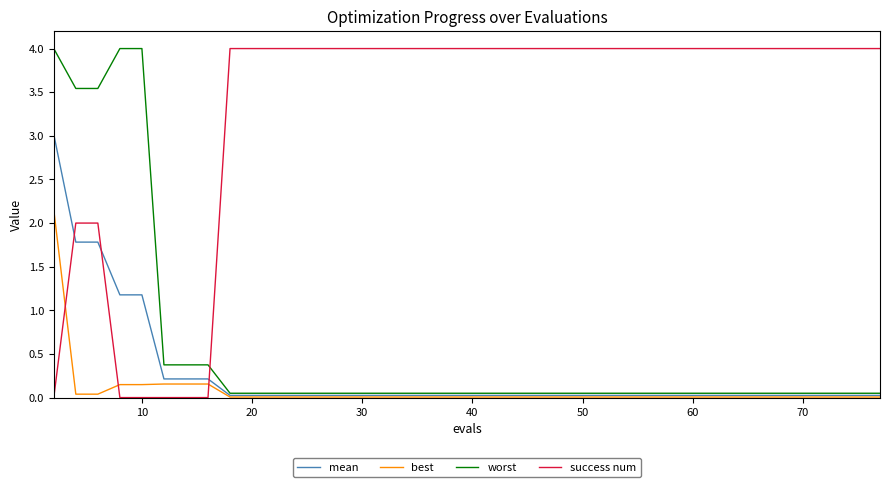

What is the greatest value displayed?

4.0